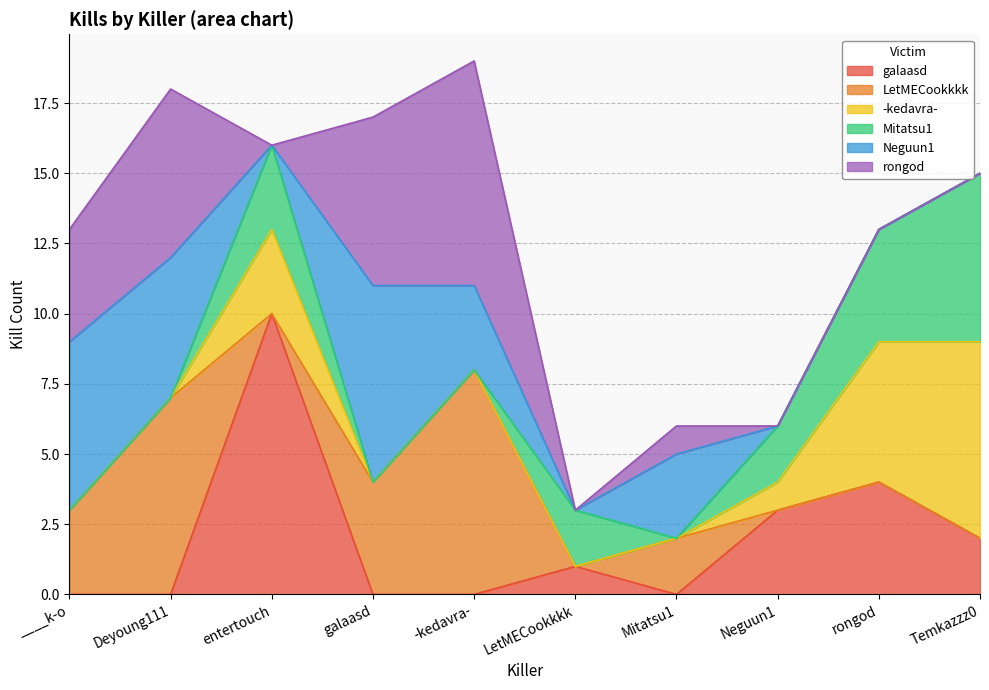

At which category is the sum across all series the highest?

-kedavra-